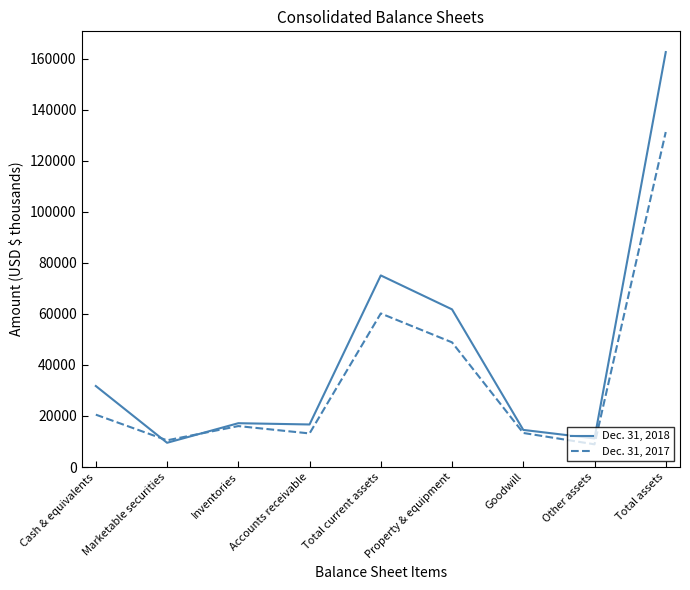

How many lines are shown in the chart?

2